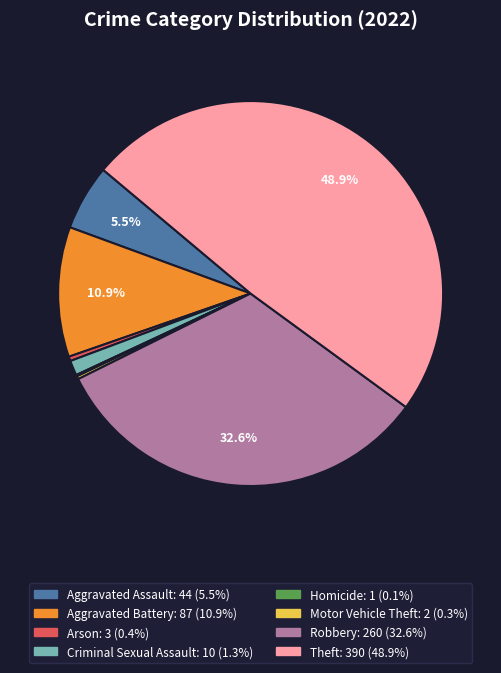

To the nearest percent, what is the difference between the largest and smallest slice percentages?

49%